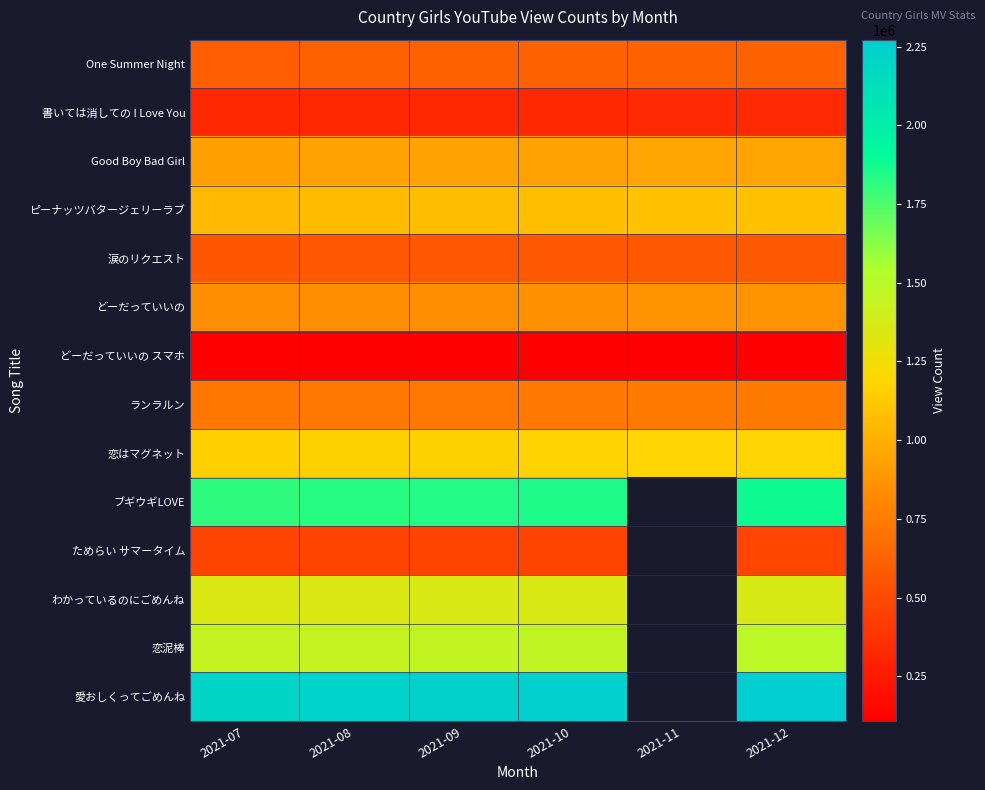

What is the difference between the One Summer Night values at 2021-11 and 2021-09?

16367.0